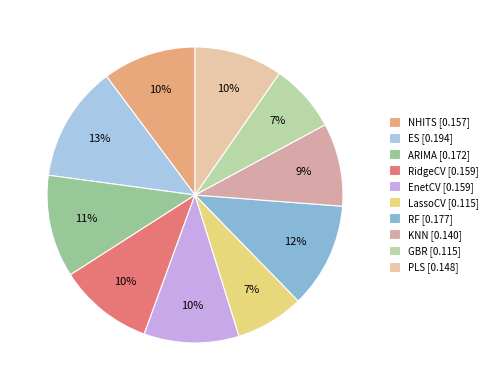

Which category has the biggest portion of the pie?

ES